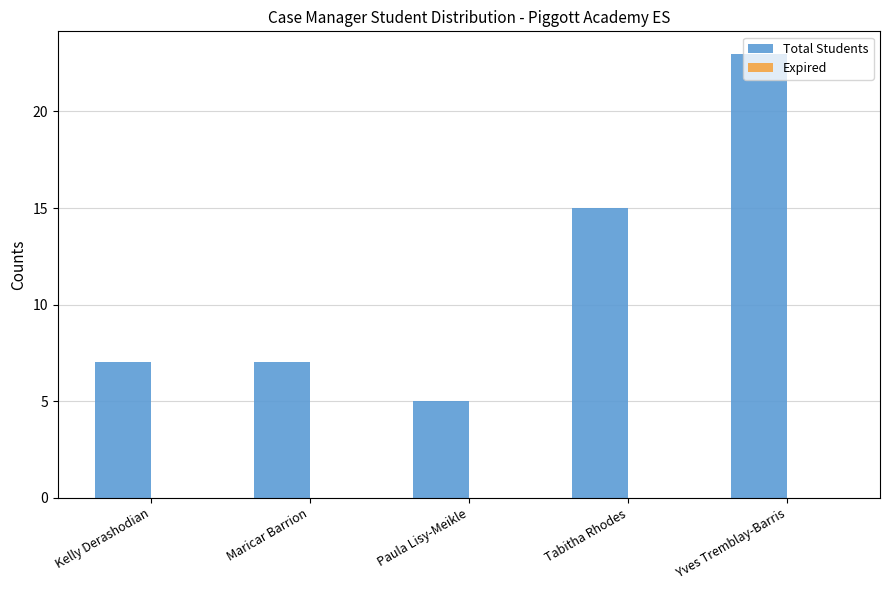

What is the label of the 4th bar from the right?

Maricar Barrion